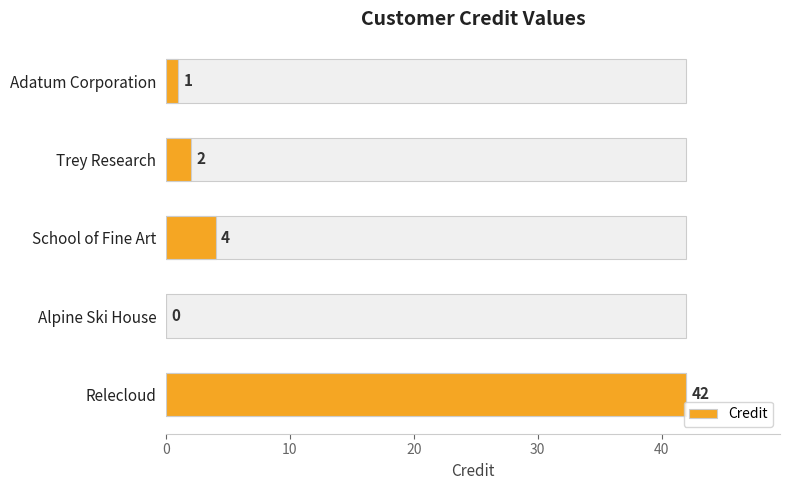

Is it true that the value at Alpine Ski House is 0?

True